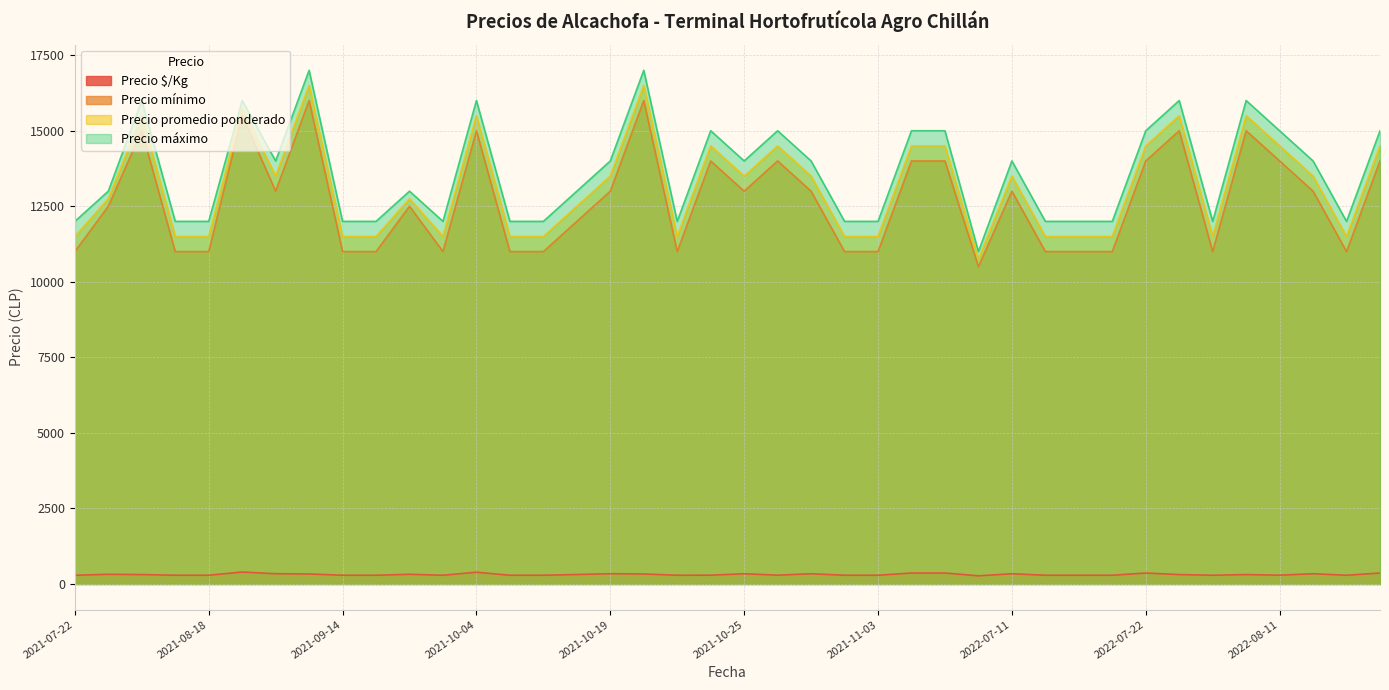

What is the approximate value of Precio $/Kg at 2021-08-09, to the nearest 5?

320